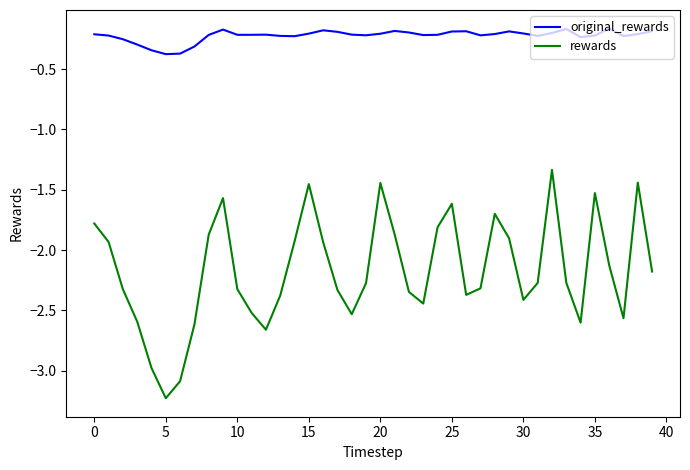

Which series has the widest spread of values?

rewards